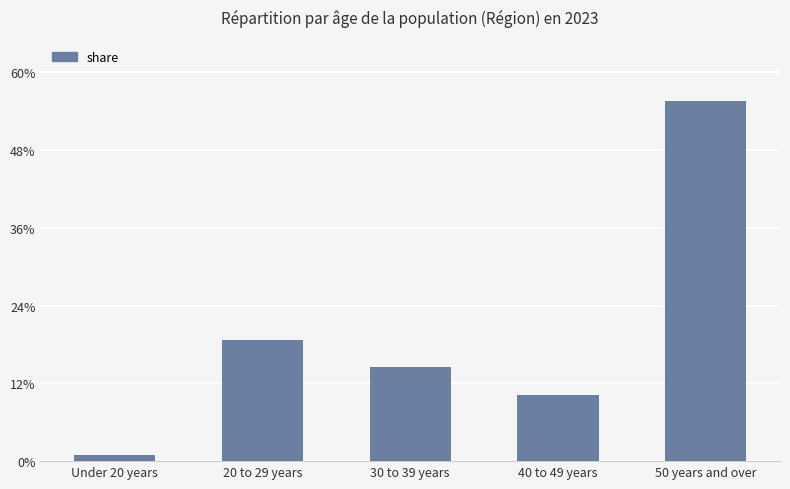

Which has a higher value, 30 to 39 years or 20 to 29 years?

20 to 29 years